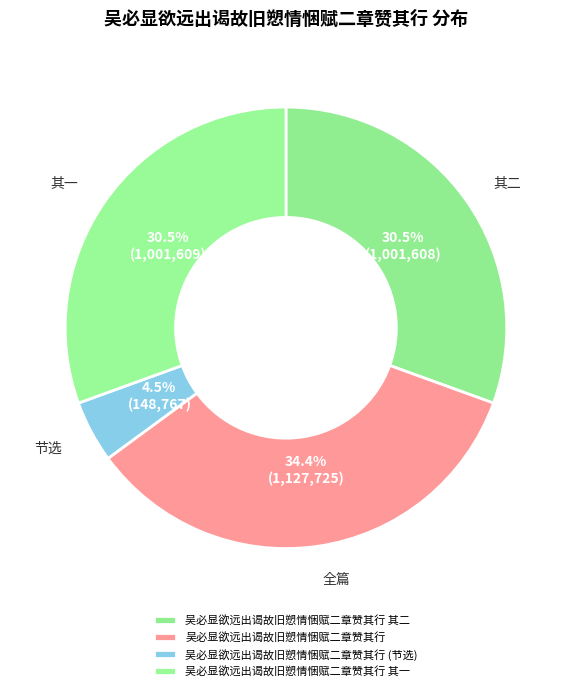

How much of the chart is everything except 吴必显欲远出谒故旧愬情悃赋二章赞其行 其二?

69.5%